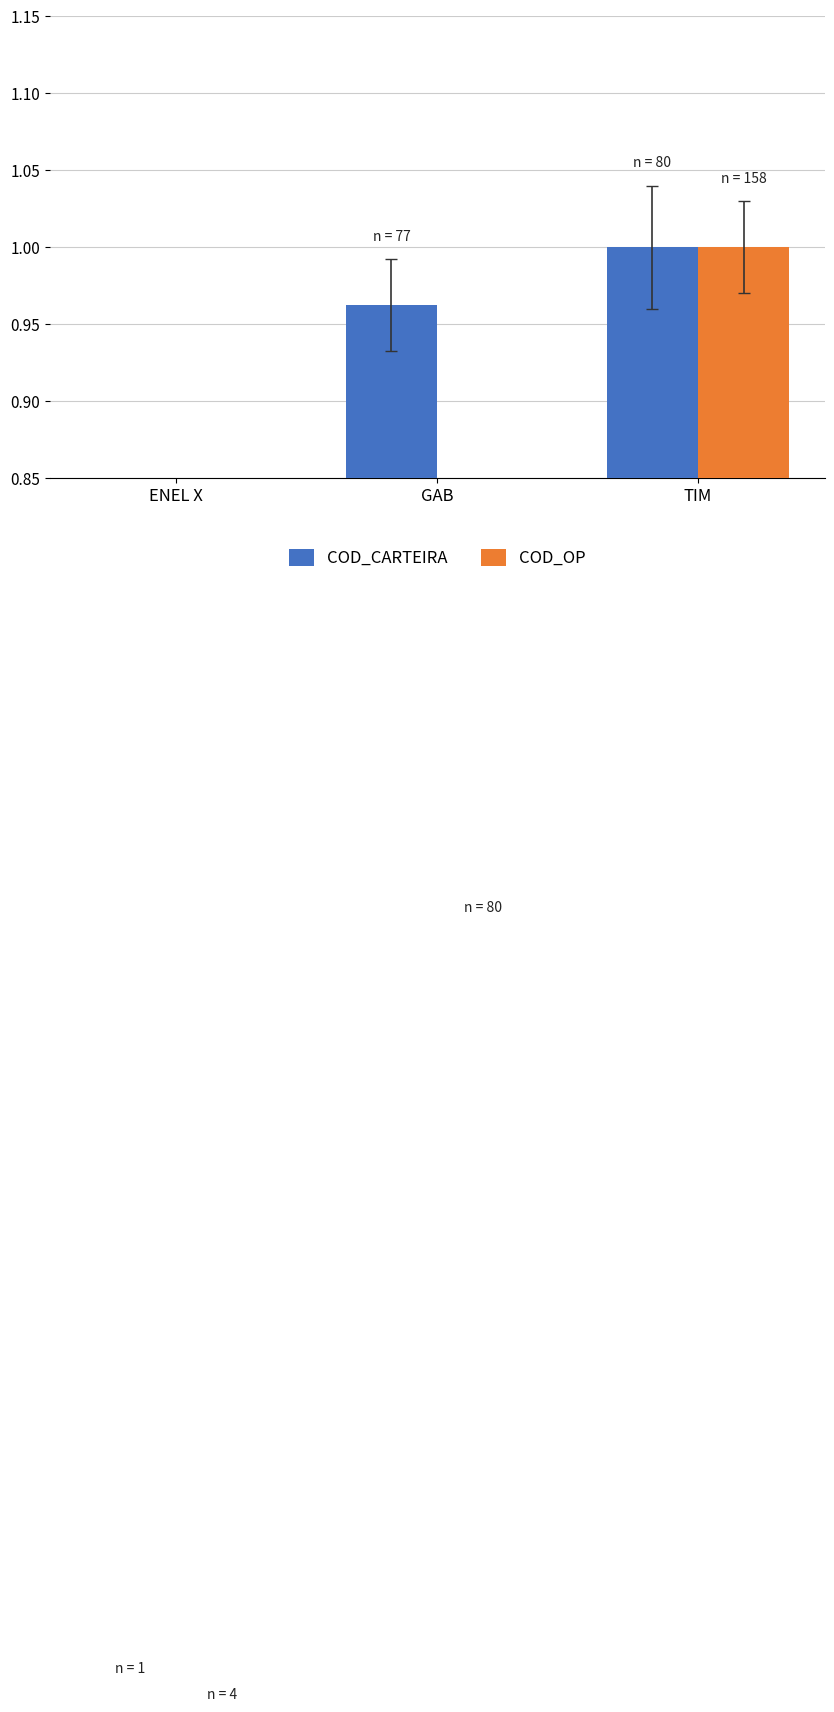

Which series has the largest total across all categories?

COD_CARTEIRA